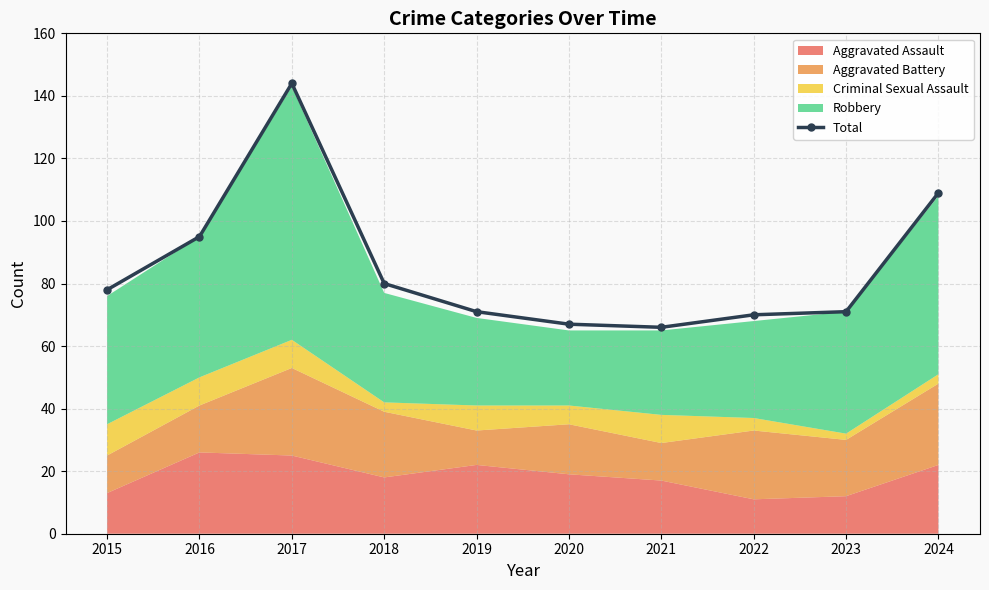

At which category does the chart reach its peak across all series?

2017